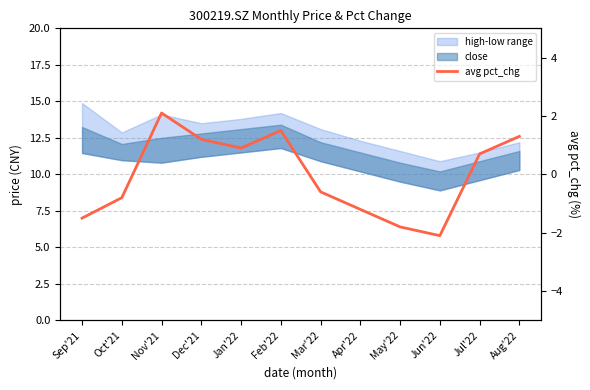

The chart shows a value of 1.9 at Aug'22. True or false?

False